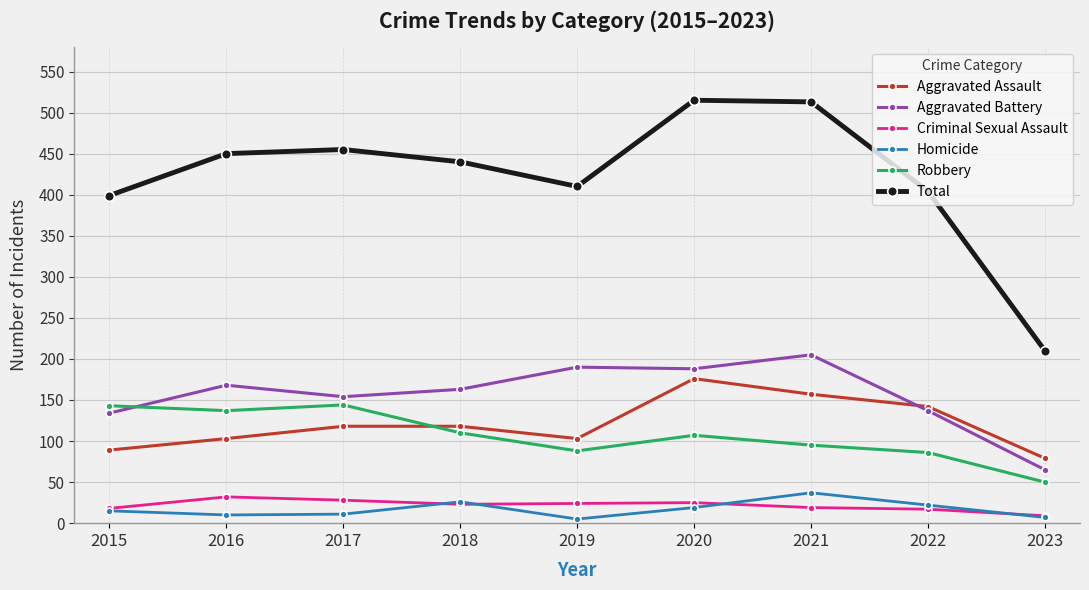

What is the value of the Aggravated Assault point at the 6th from the left?

176